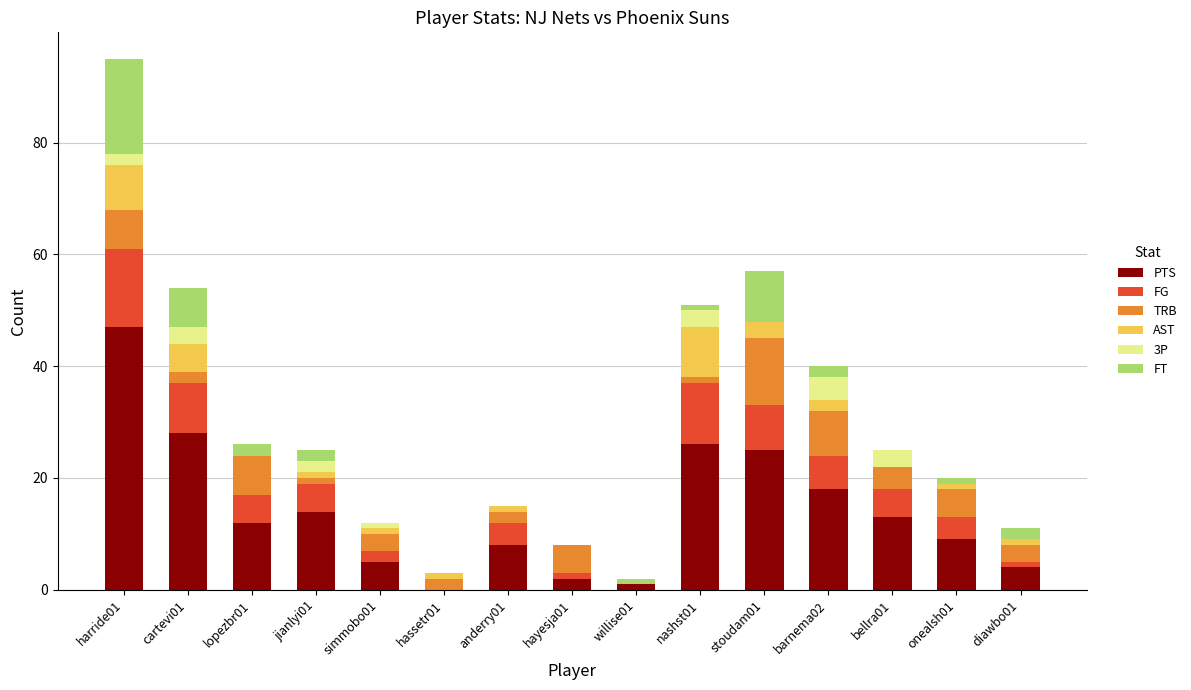

At which category is the sum across all series the highest?

harride01